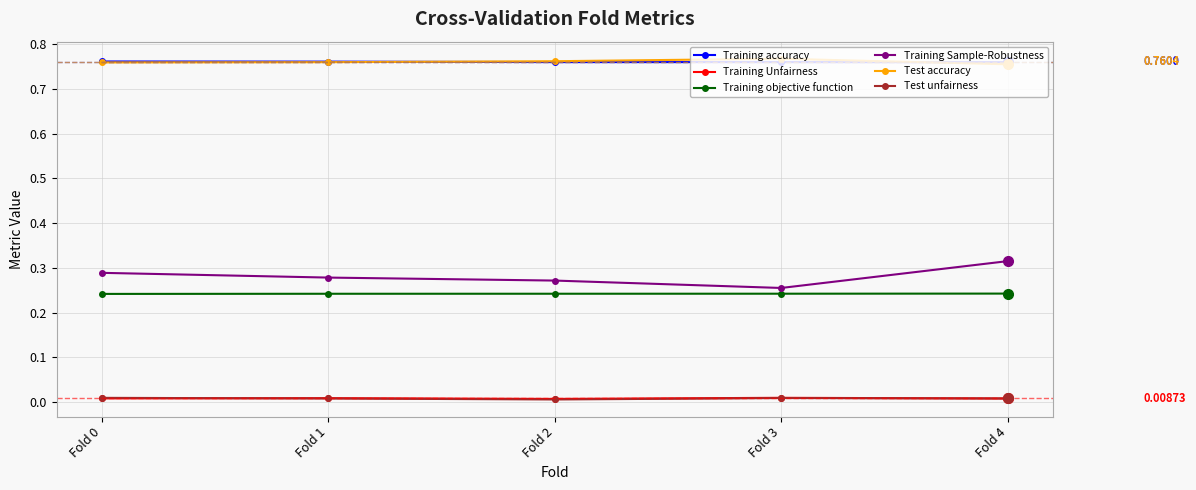

Does the chart have visible grid lines?

Yes